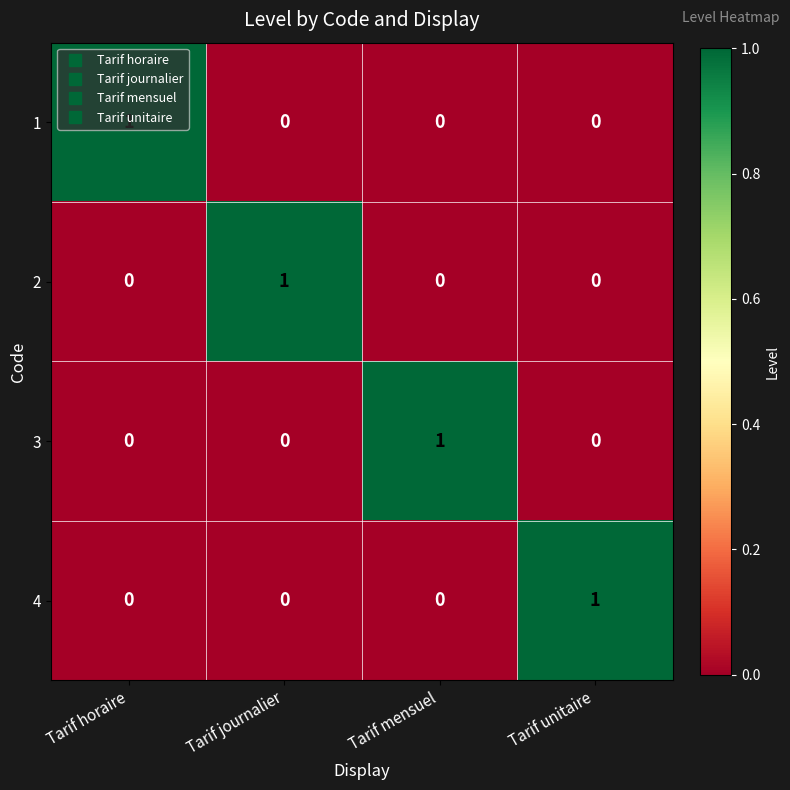

At how many categories does at least one series exceed 0?

4